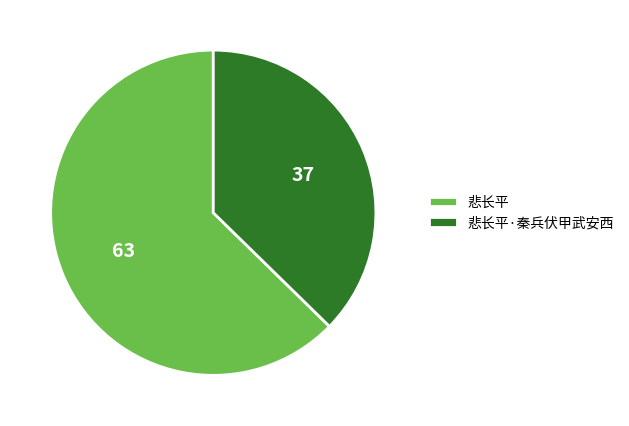

Is the sum of 悲长平·秦兵伏甲武安西 and 悲长平 greater than half?

Yes